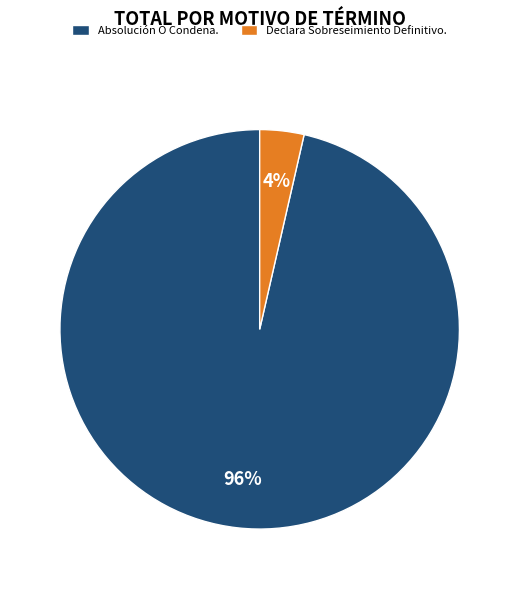

How many slices are in this pie chart?

2